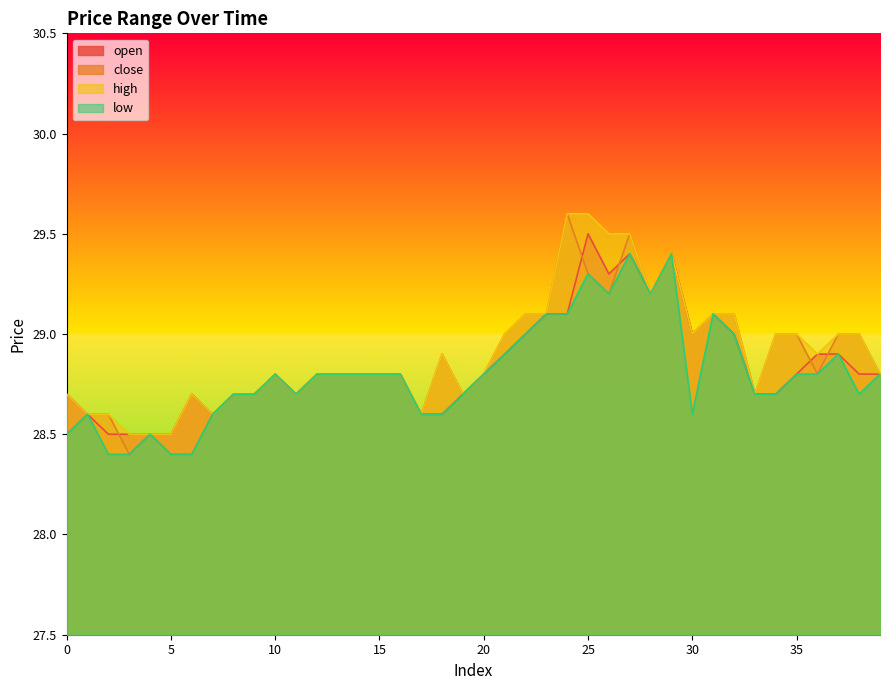

What is the maximum value for close?

29.6